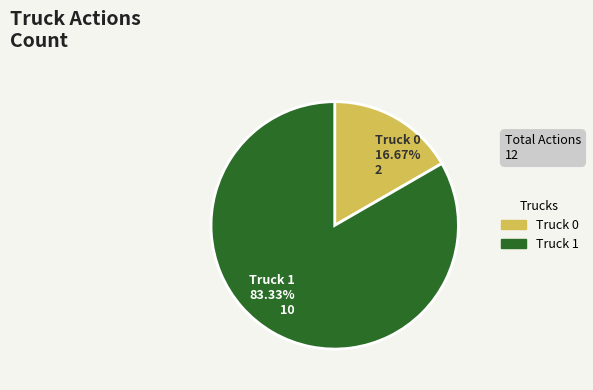

Count the number of slices in the pie.

2